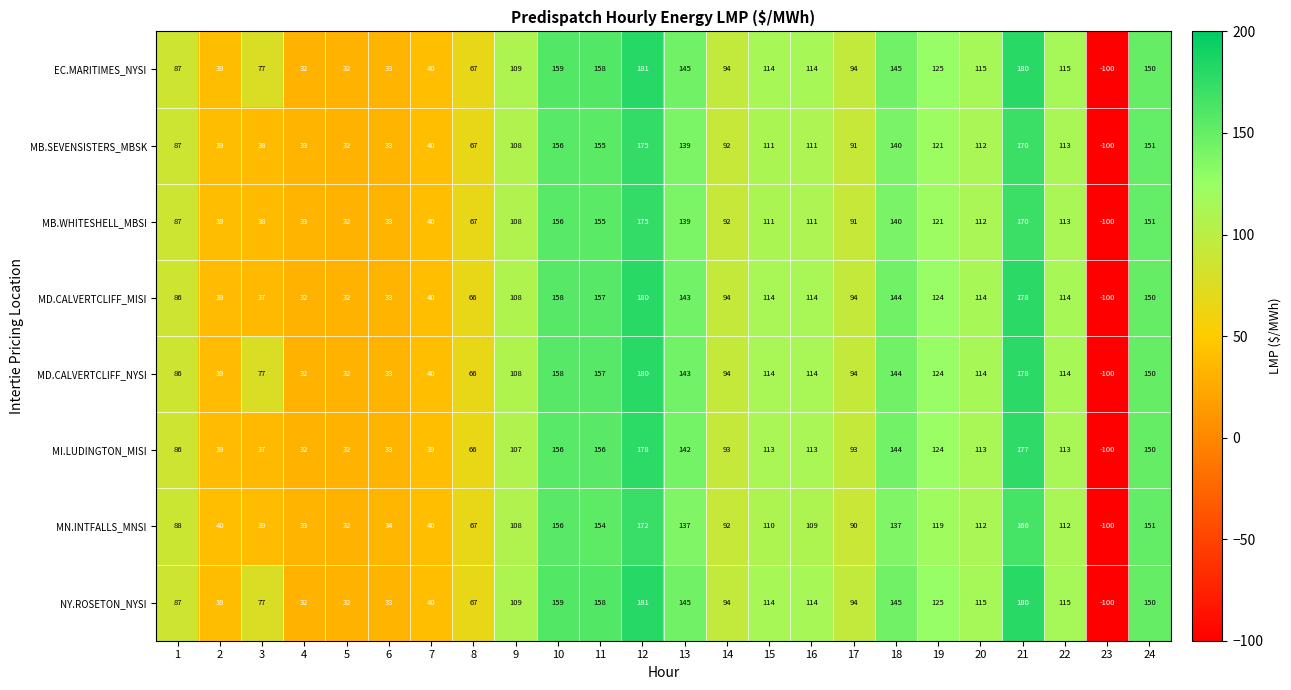

The MB.SEVENSISTERS_MBSK series shows 181 at 20. True or false?

False